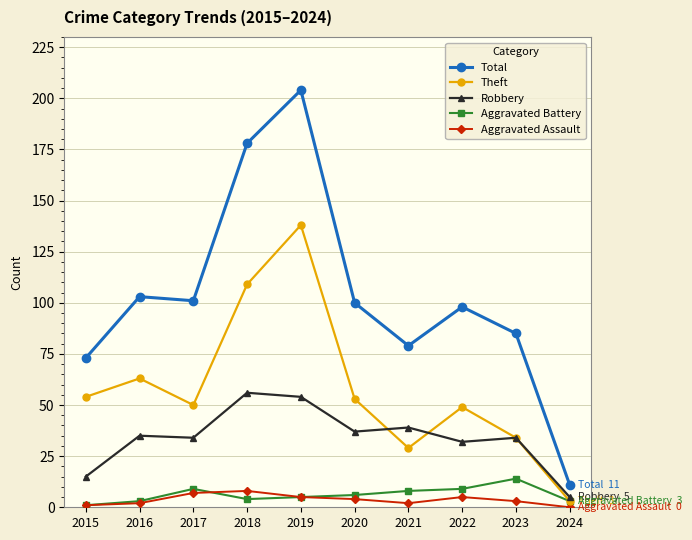

What is the difference between the maximum and minimum values in the Total series?

193